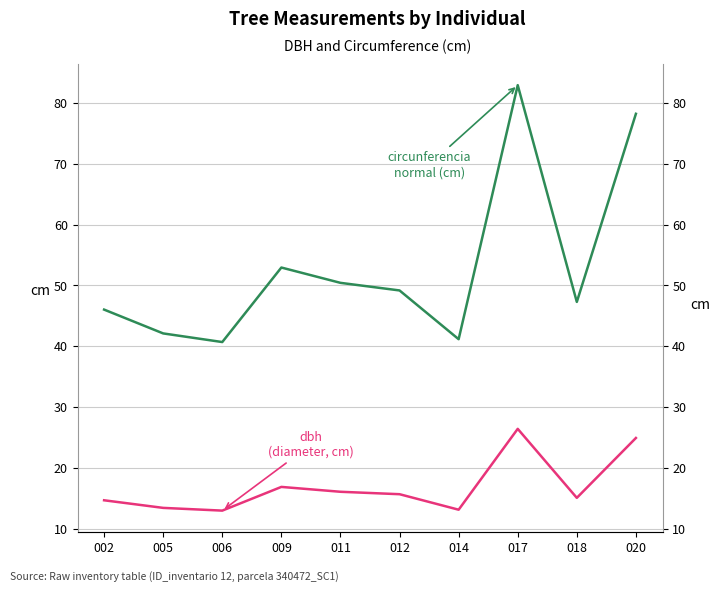

At which category is the sum across all series the highest?

017